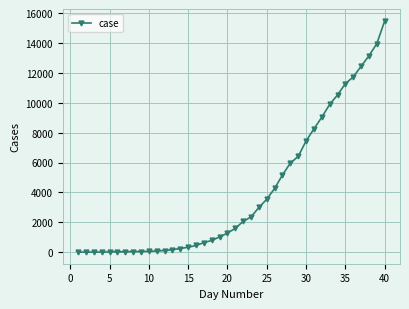

What is the difference between the maximum and minimum values?

15470